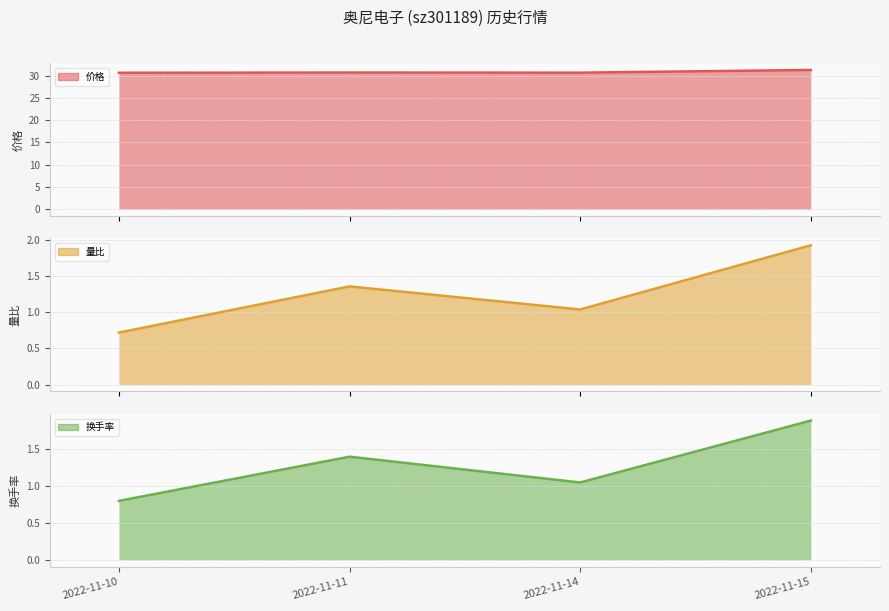

What is the value of the 价格 point at the 3rd from the left?

30.7